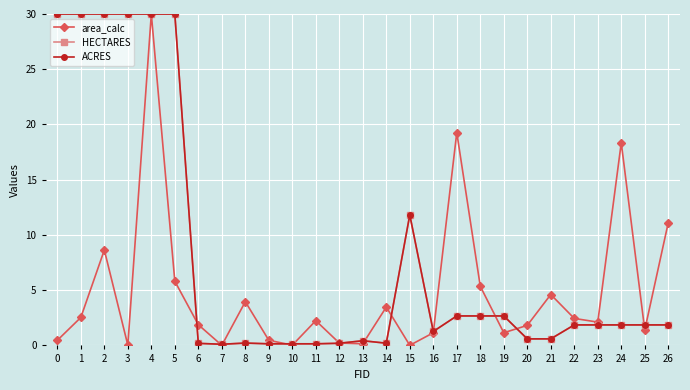

True or false: area_calc has more than 2 points higher than both neighbors.

True